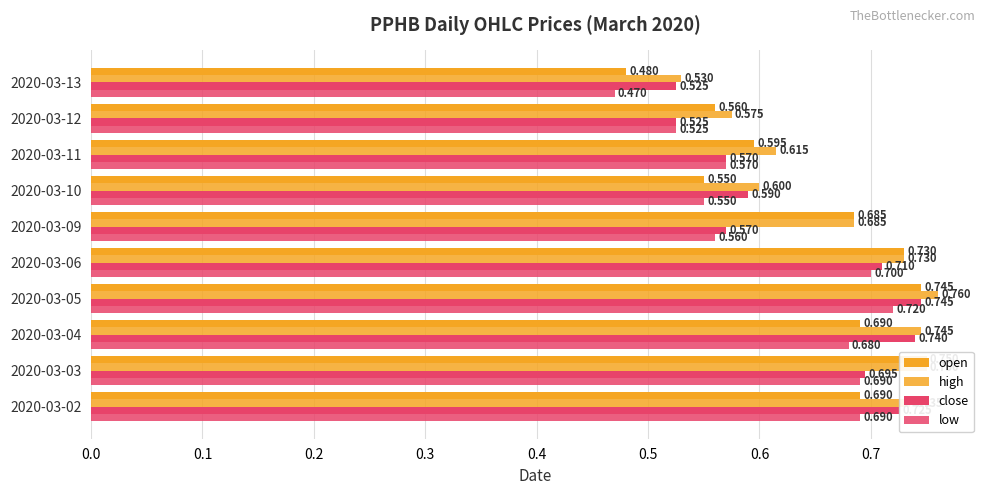

Does the chart contain stacked bars?

No